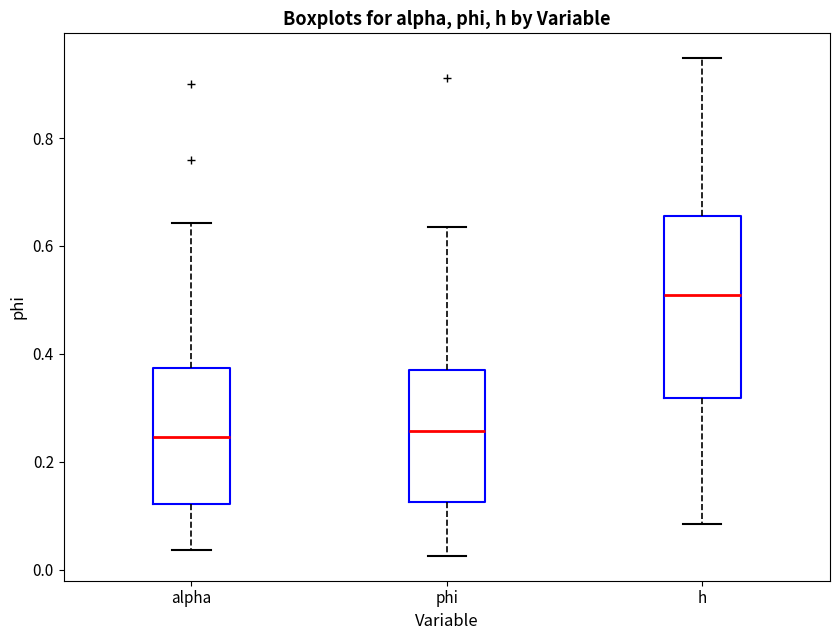

Which box's median line is the highest?

h